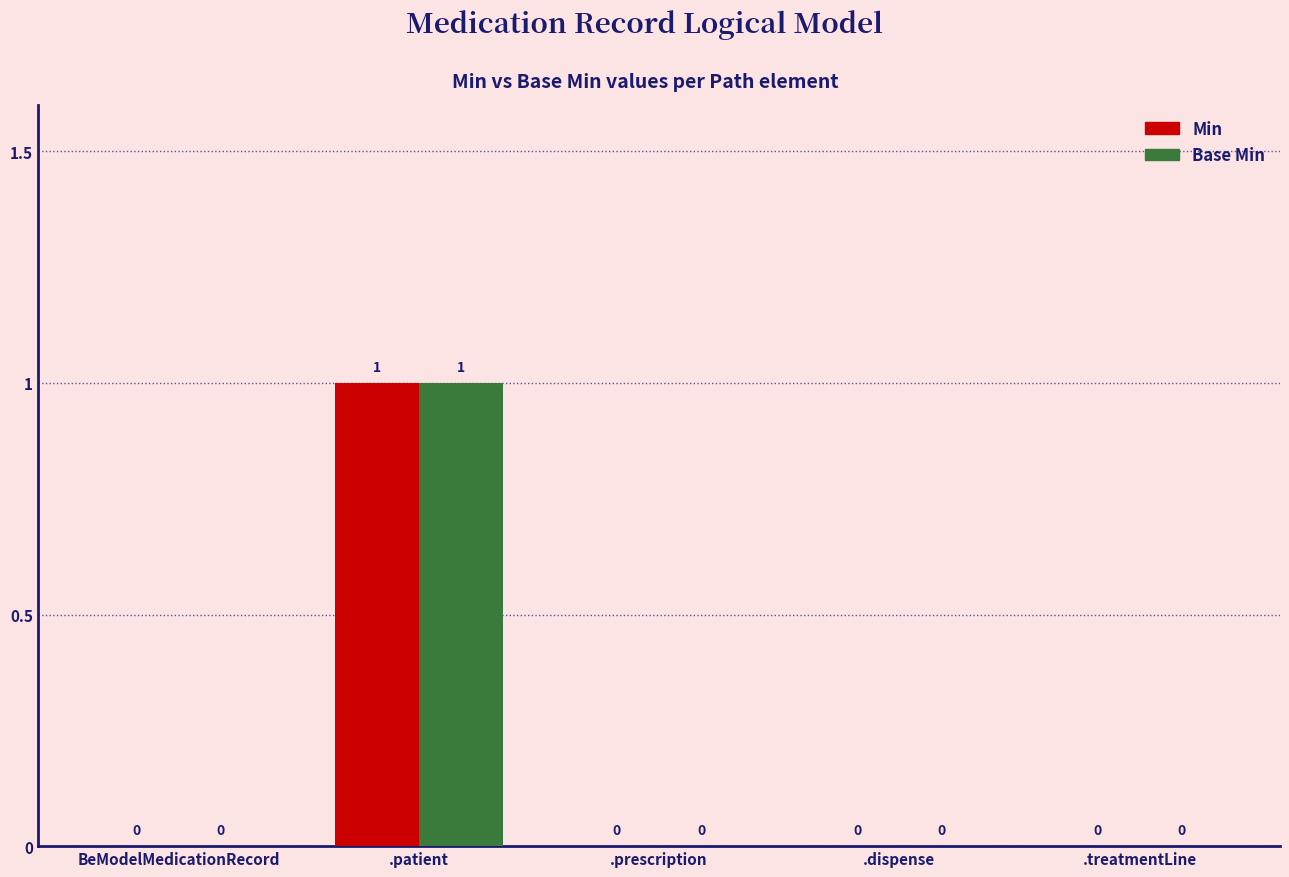

What is the sum of the Base Min values at .dispense and .patient?

1